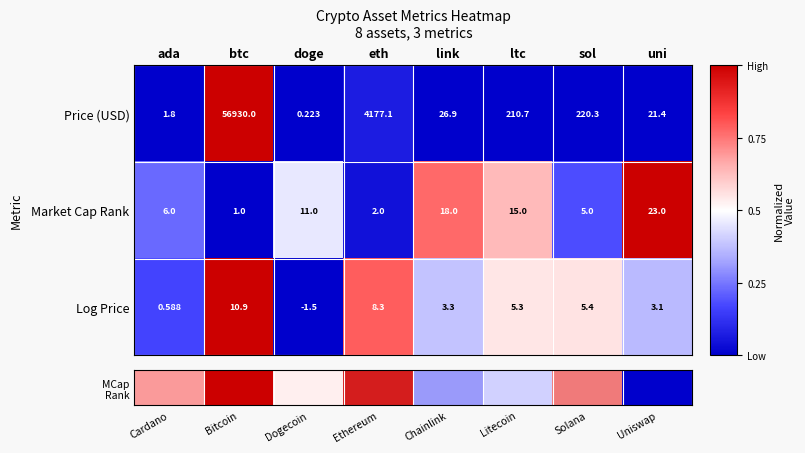

Which series has the largest total across all categories?

Price (USD)